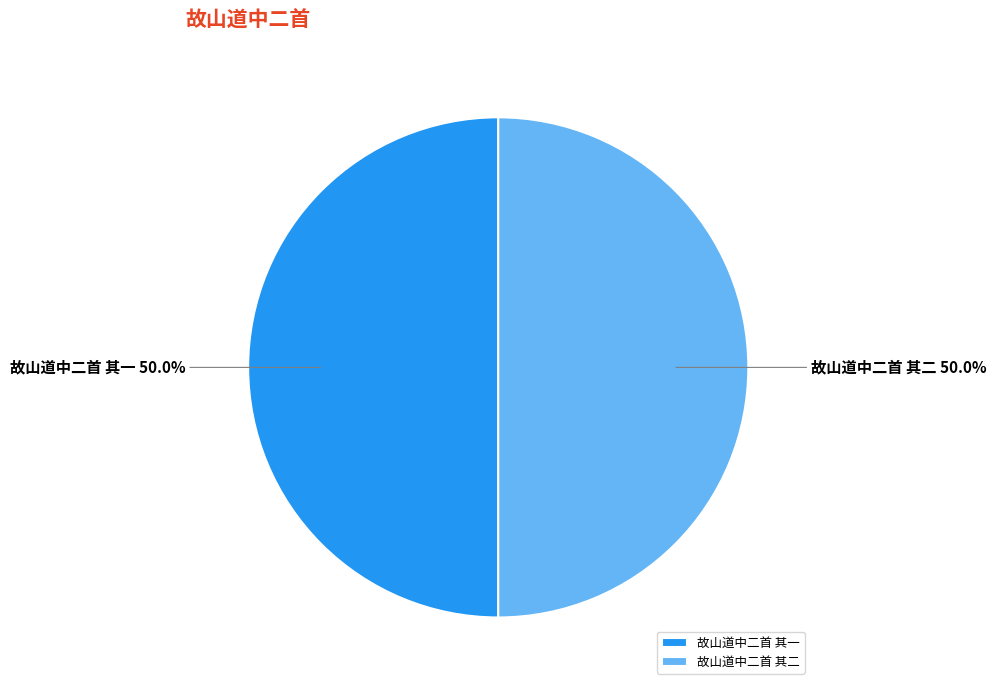

How much of the chart is everything except 故山道中二首 其二?

50.0%